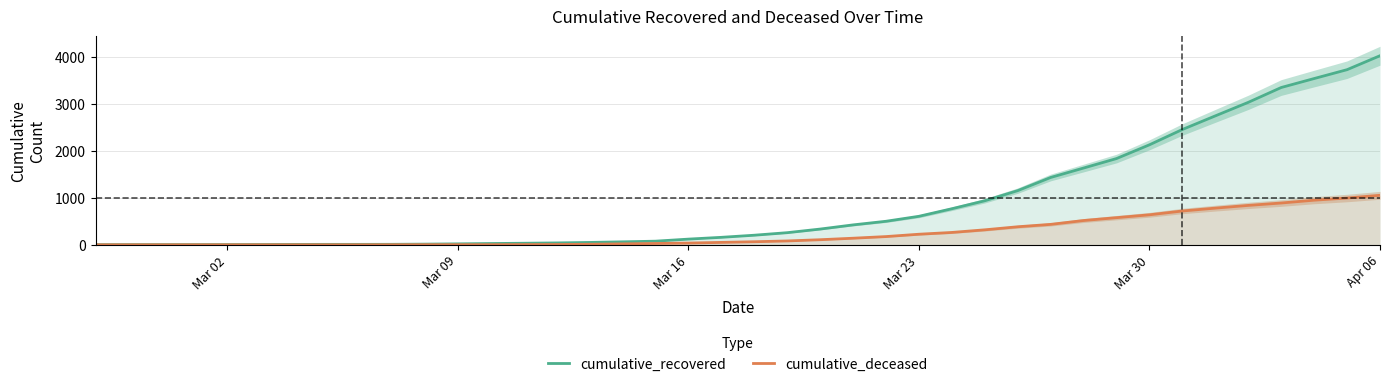

What is the highest value of the cumulative_deceased series?

1054